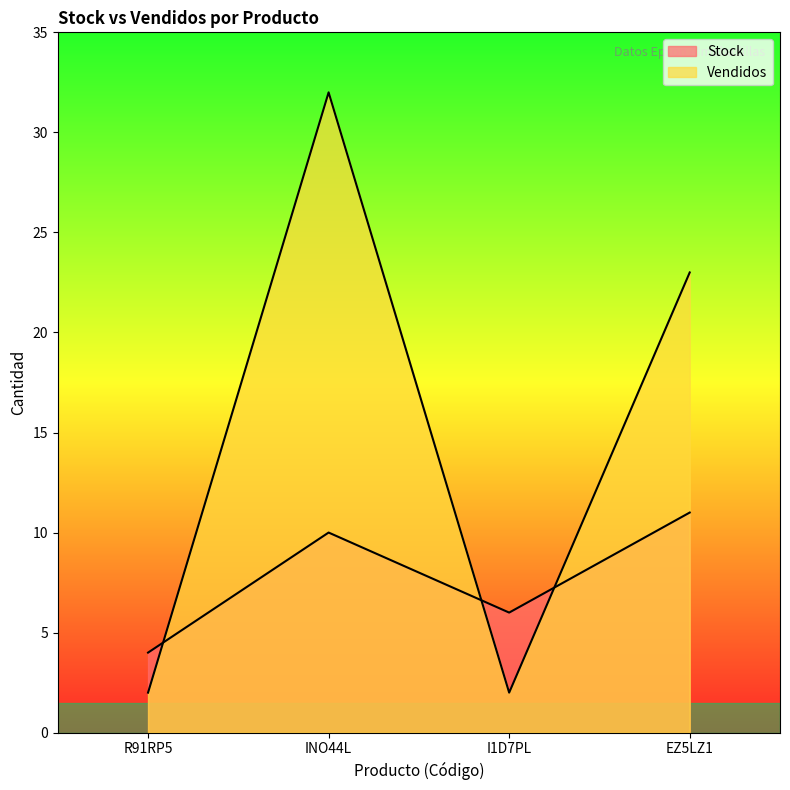

Which series has the largest total across all categories?

Vendidos